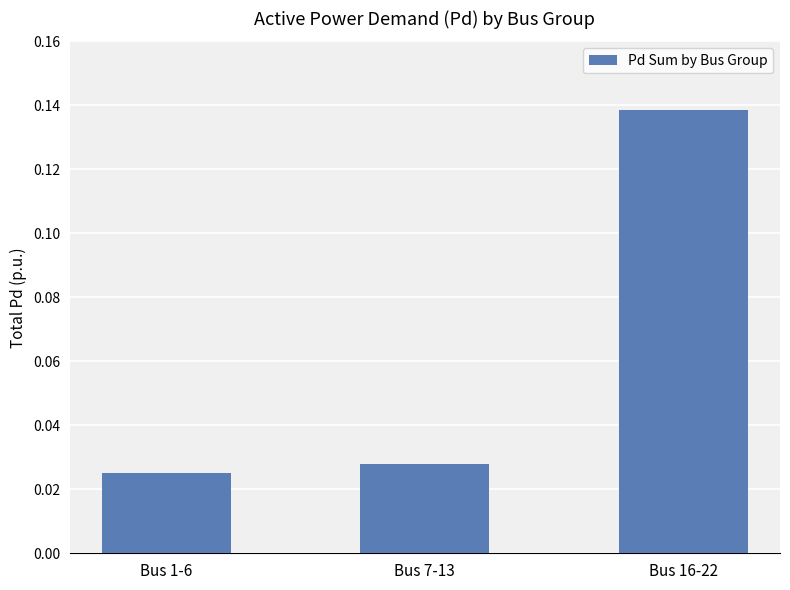

What is the change in value from Bus 7-13 to Bus 16-22?

+0.1